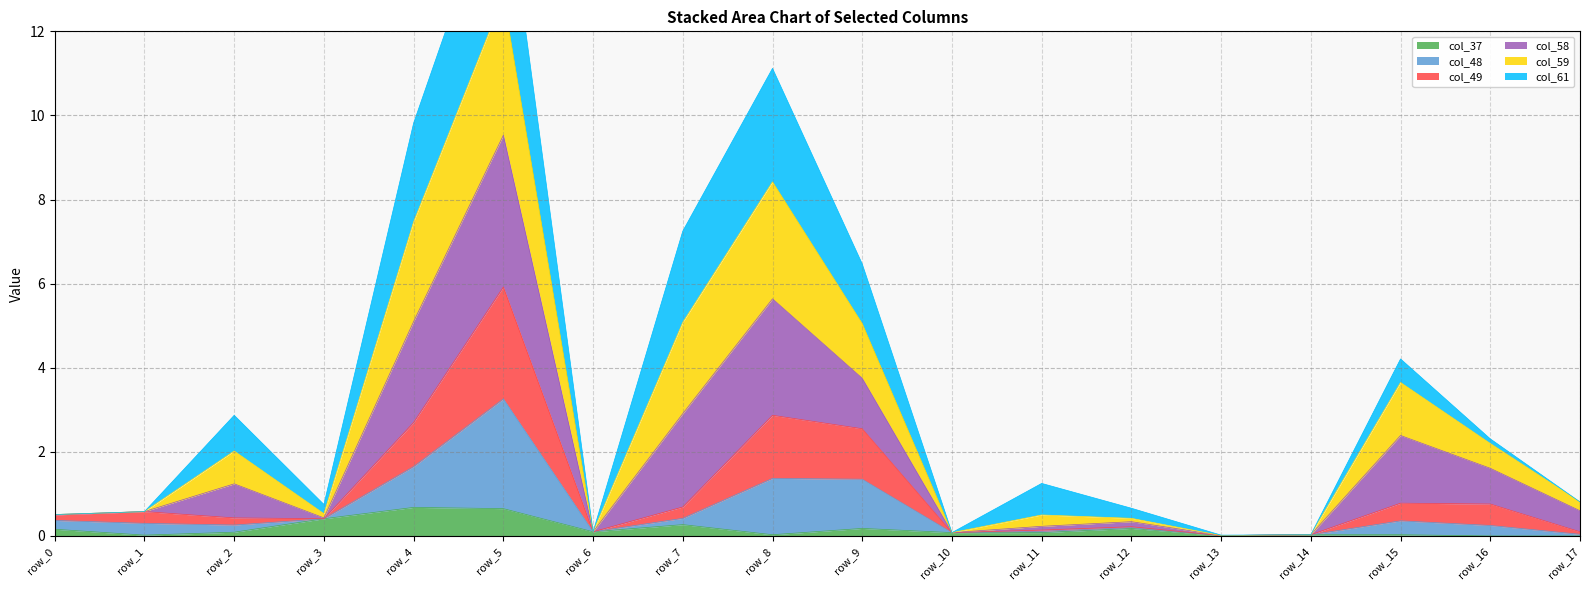

Which category has the highest value in the col_48 series?

row_5